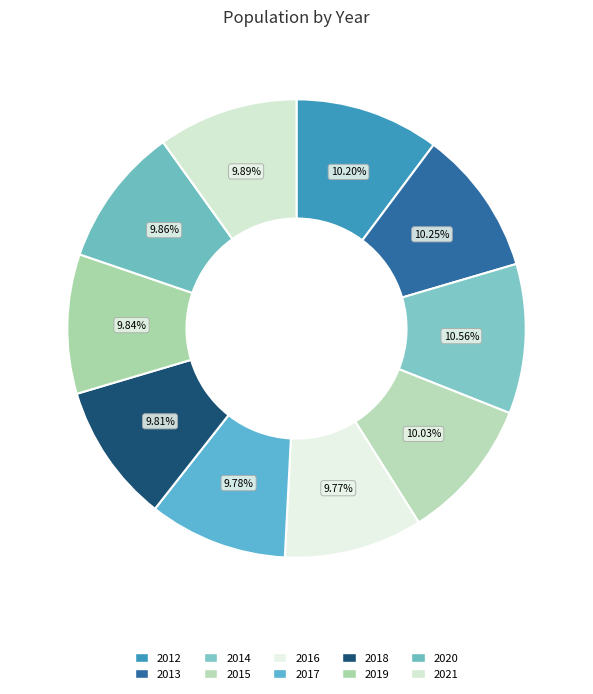

Which category has the biggest portion of the pie?

2014